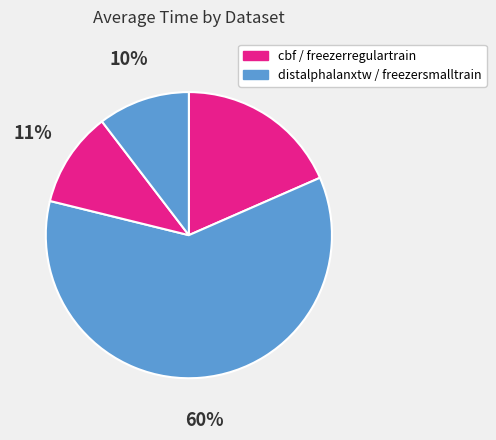

How many segments does this pie chart have?

4